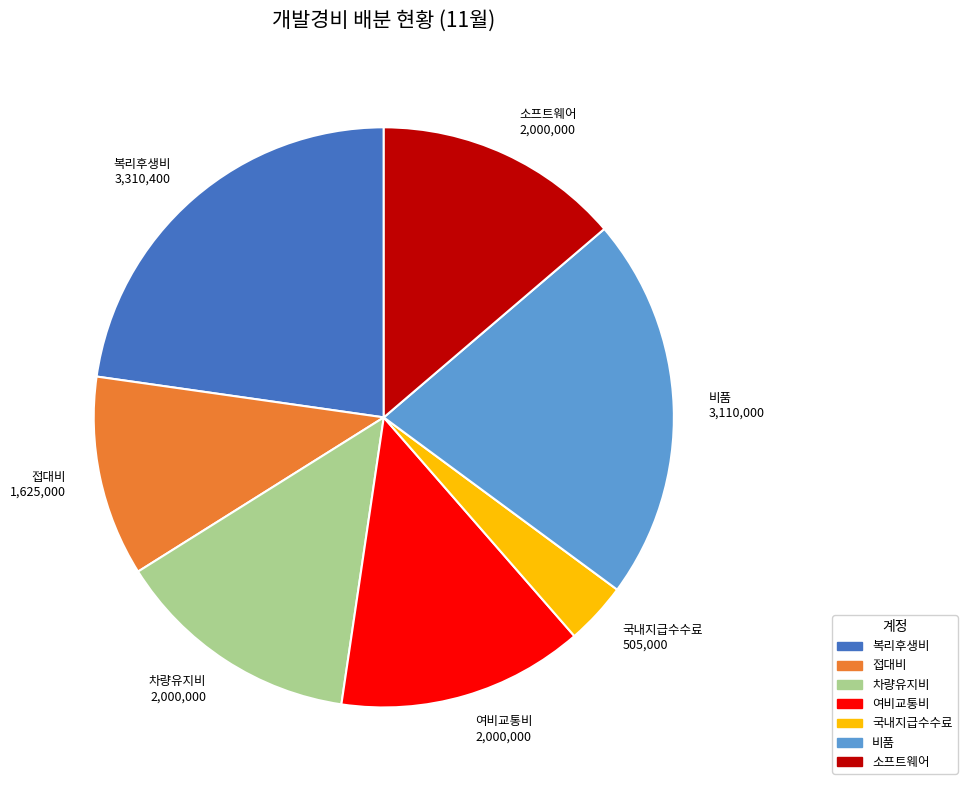

True or false: 여비교통비 accounts for 14% of the total.

True